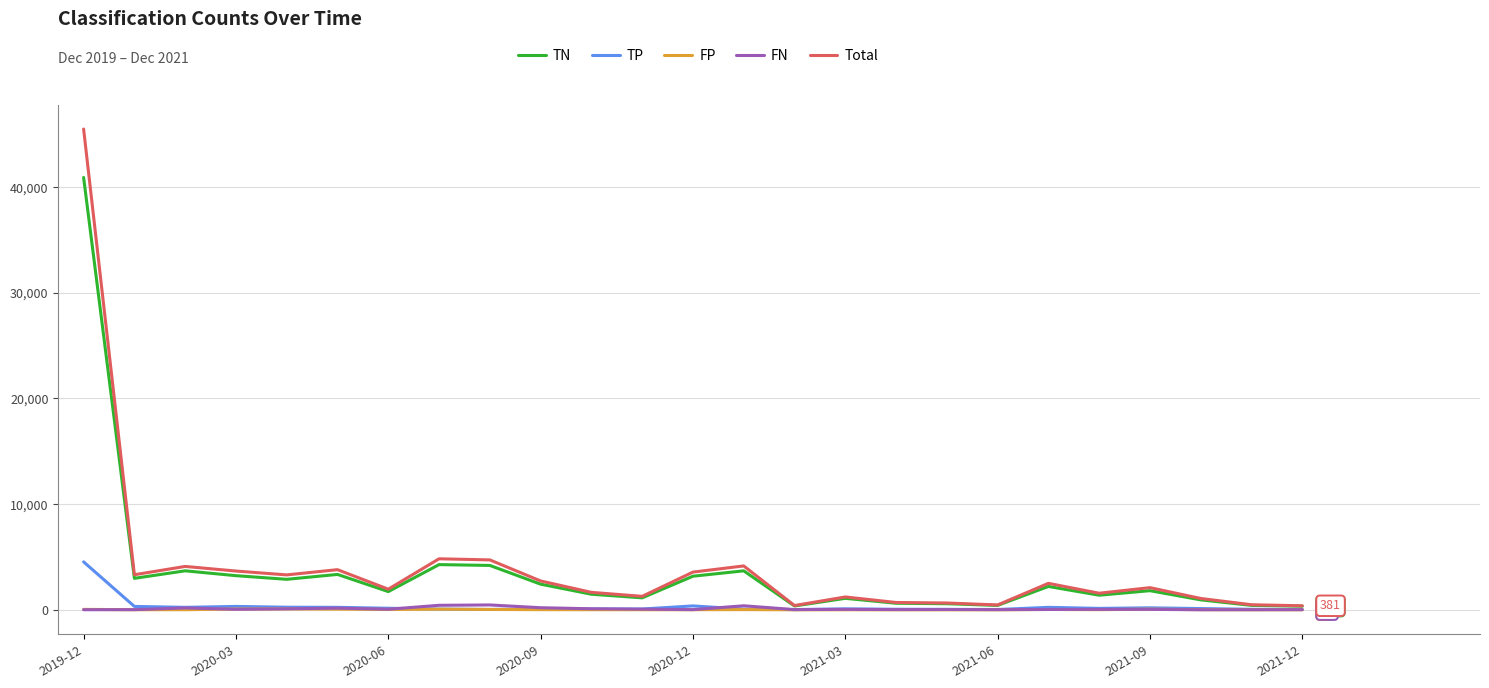

What is the maximum value shown in the chart?

45489